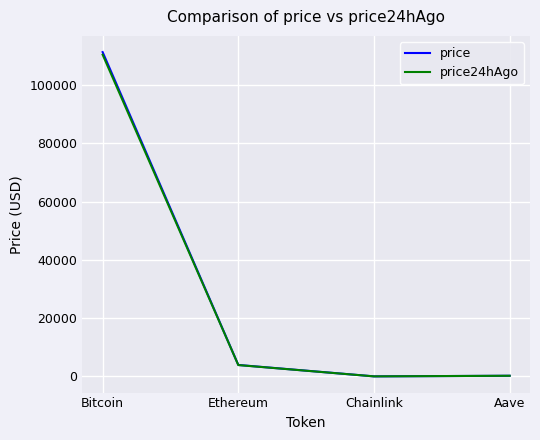

The value of price24hAgo at Ethereum is 3900.4. True or false?

True